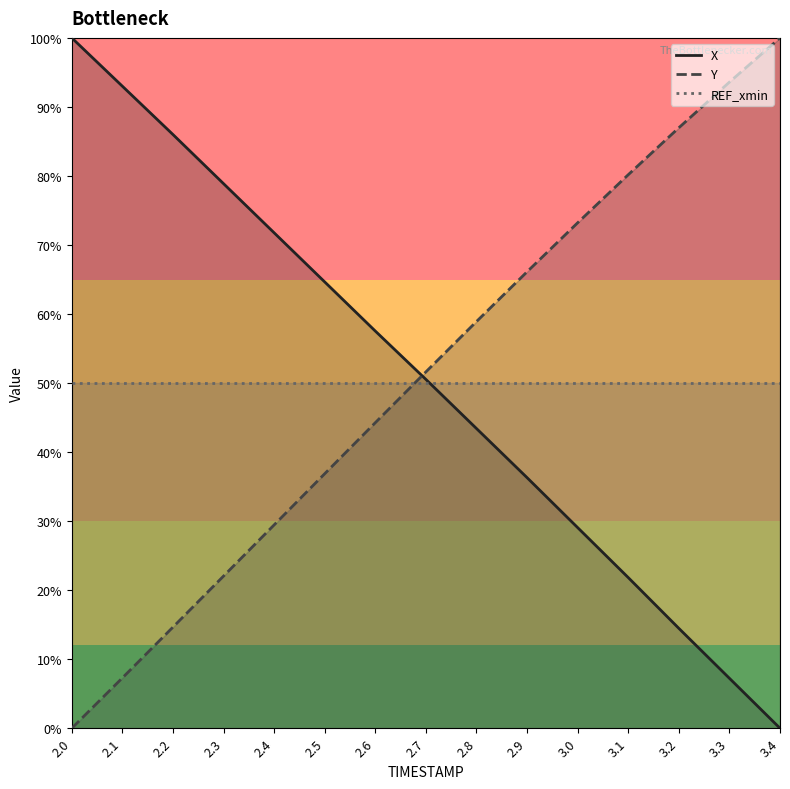

What is the difference between the X values at 3.2 and 3.4?

14.5